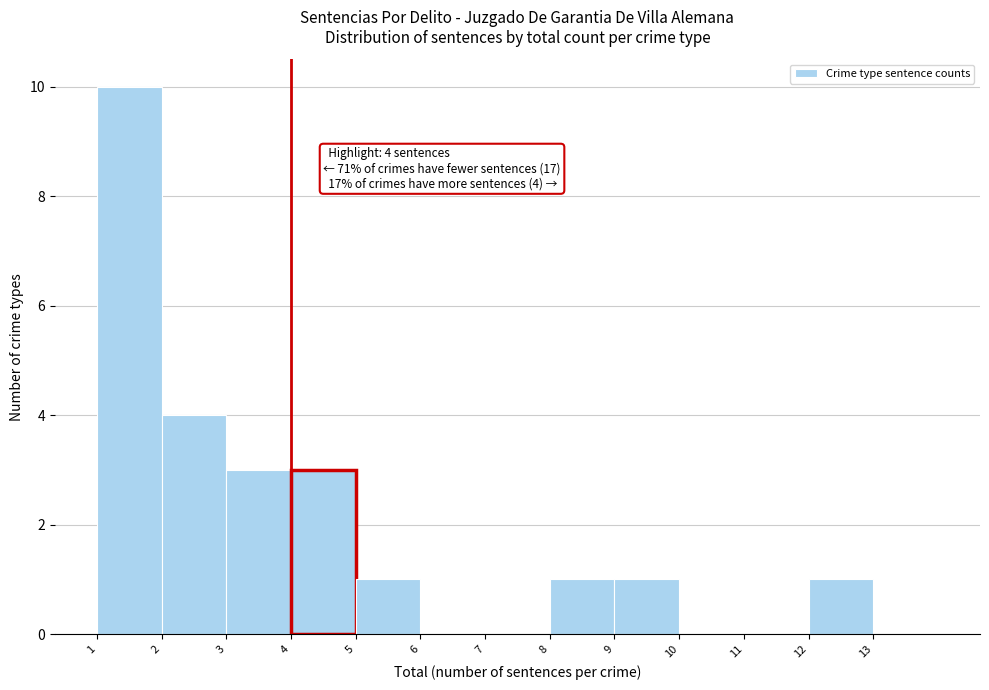

Over which range of the x-axis is the bar tallest?

1 to 2